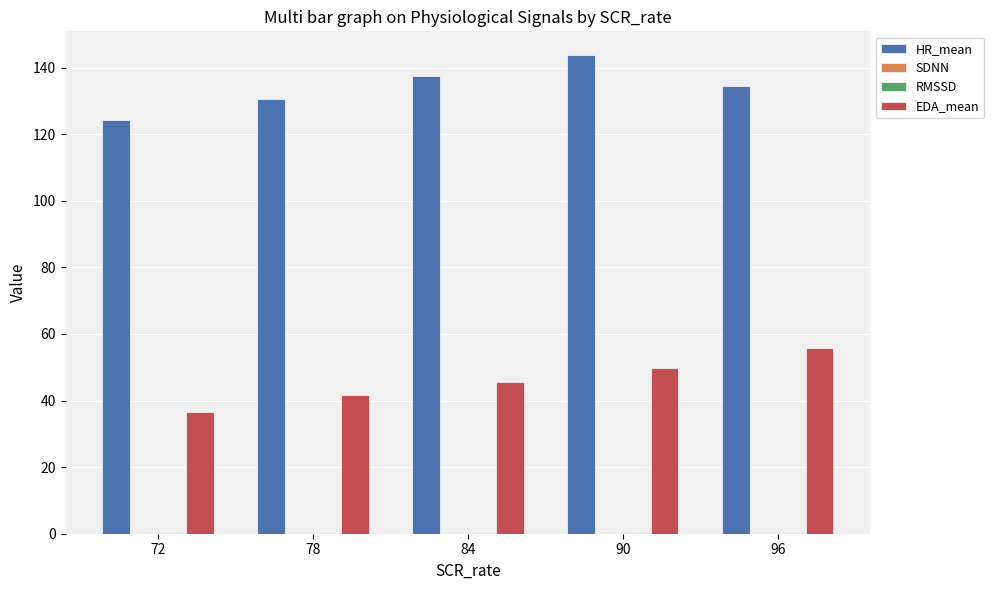

What is the greatest value displayed?

143.7